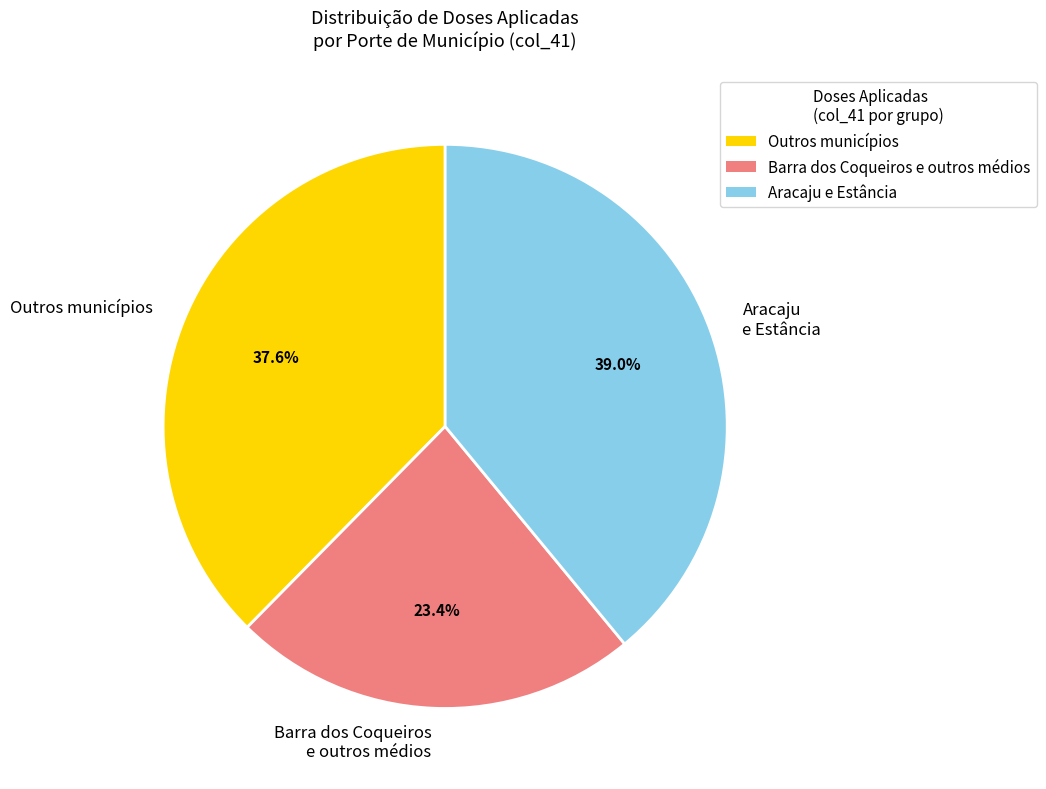

Which has a higher value, Aracaju e Estância or Outros municípios?

Aracaju e Estância